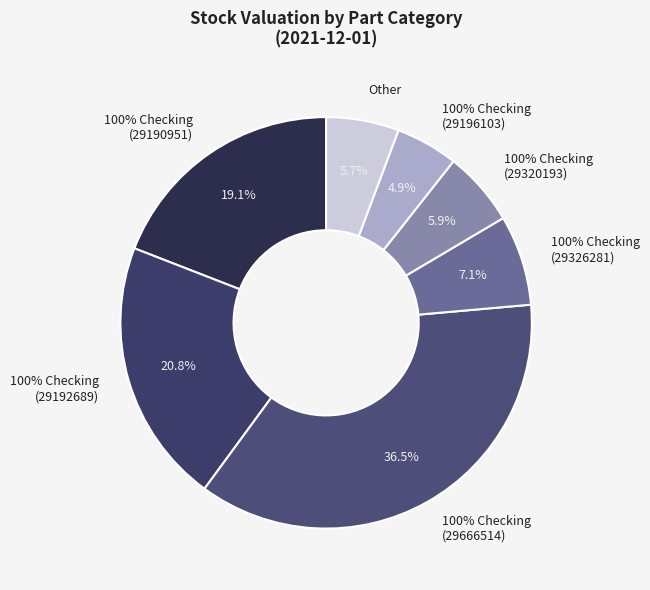

Is there a majority slice in this chart?

No